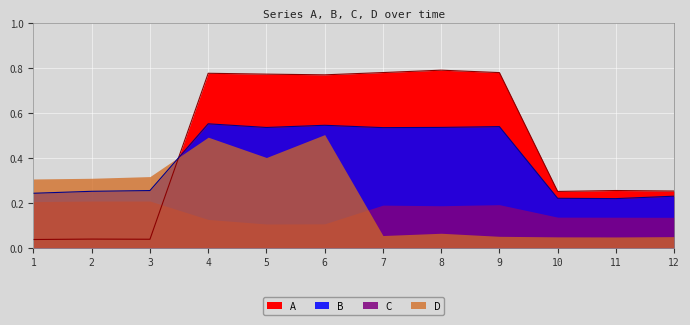

Which series has the largest total across all categories?

A